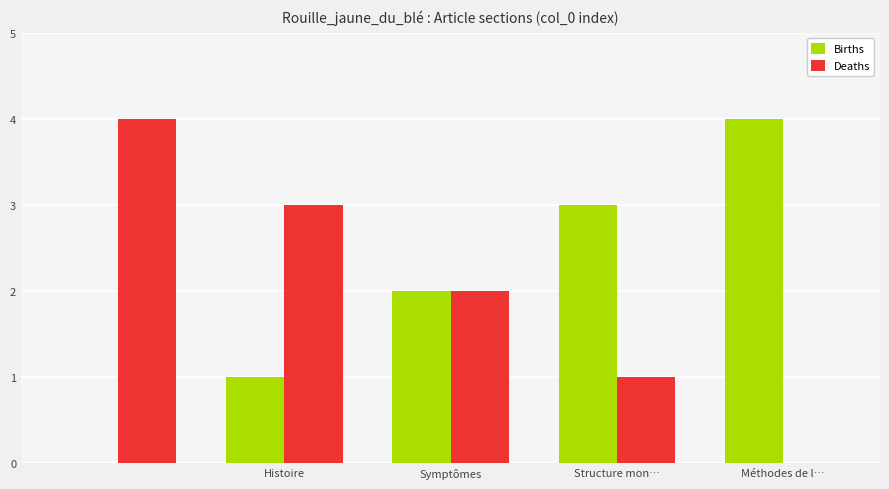

What is the maximum value shown in the chart?

4